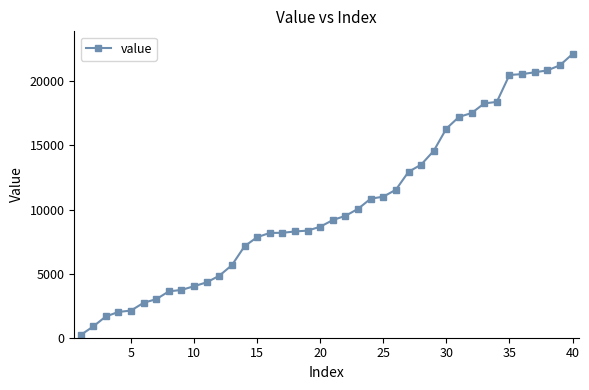

What is the difference between the maximum and minimum values?

21917